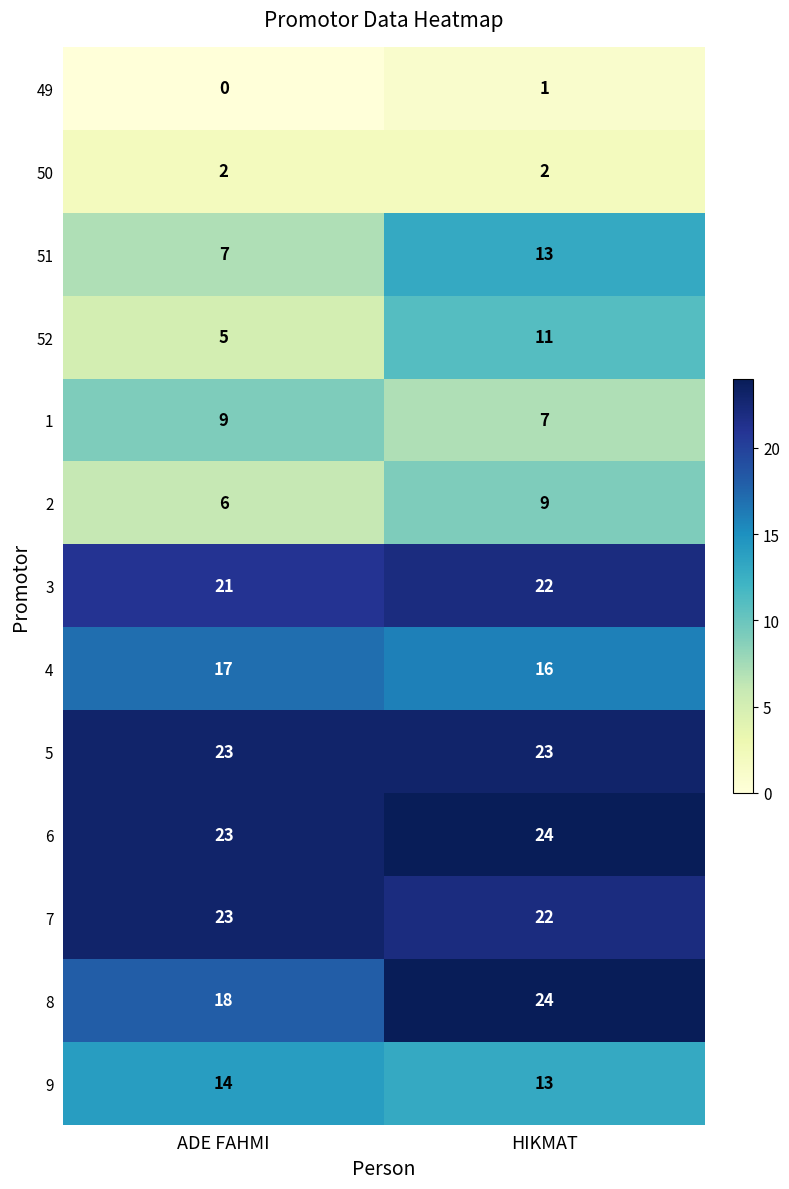

Rank the categories by 49 value from lowest to highest.

ADE FAHMI, HIKMAT